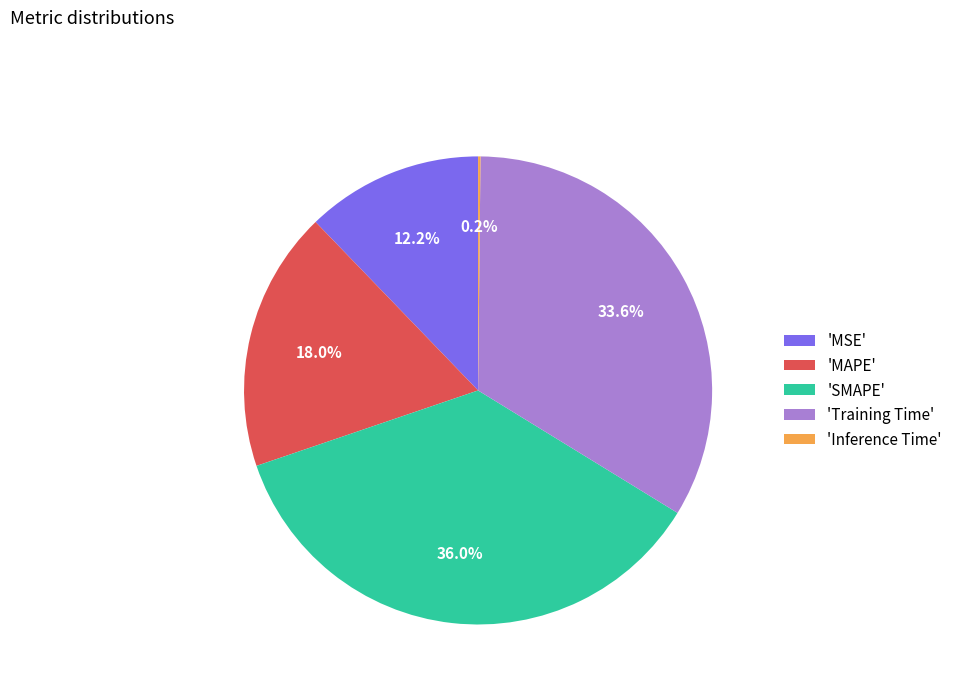

Is there any slice that represents more than half of the pie?

No